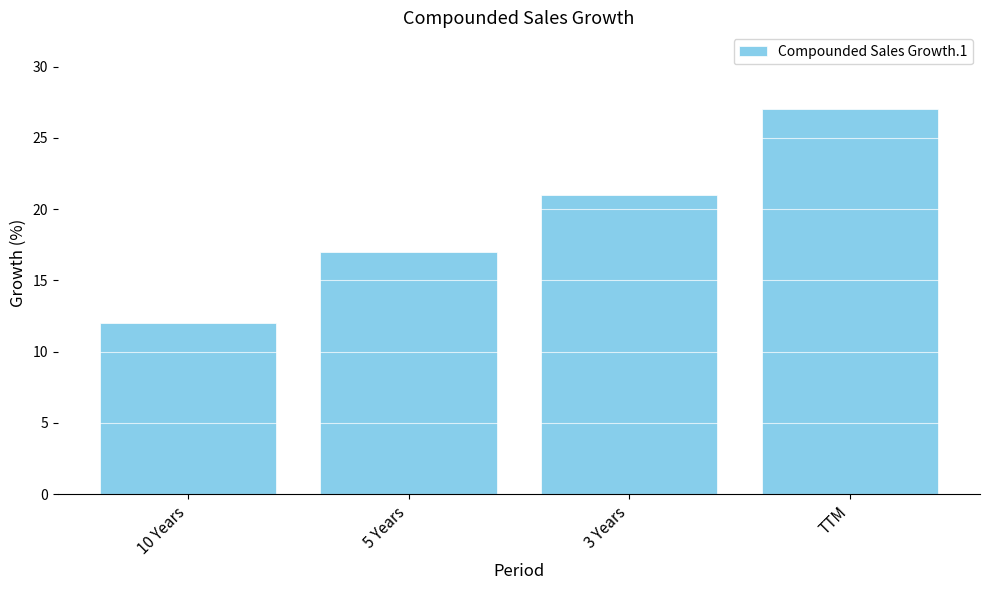

What is the difference between the maximum and second lowest values?

10